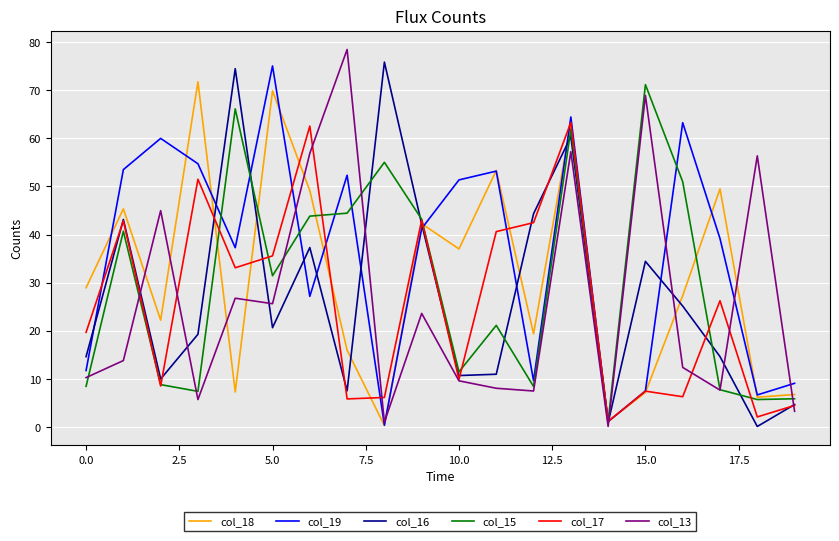

Is this an area chart (filled region under the line)?

No